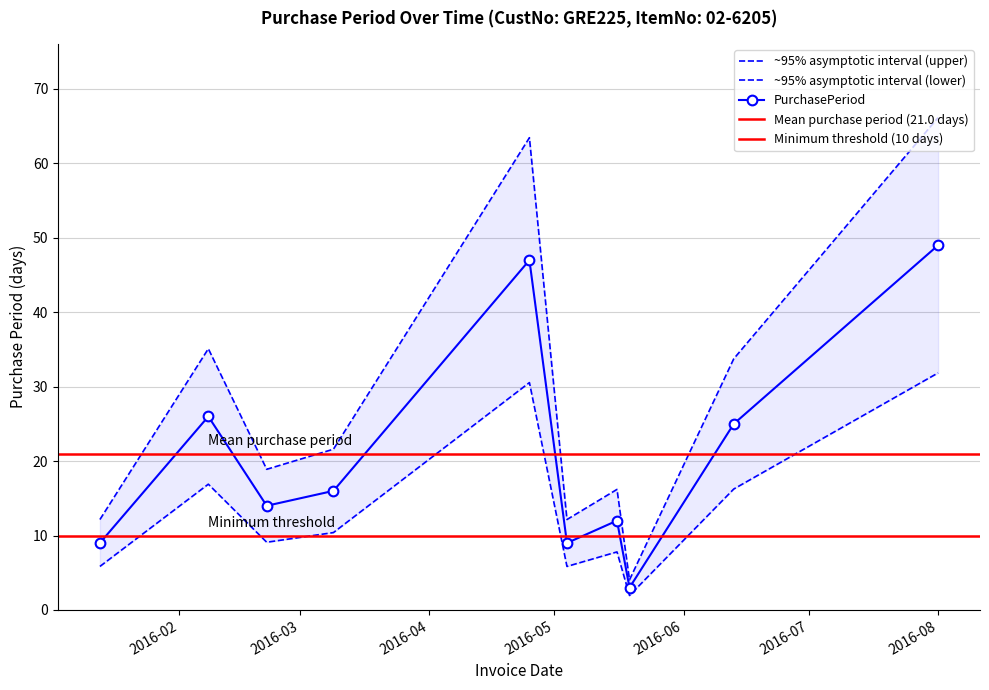

What is the value of the PurchasePeriod point at the 7th from the left?

12